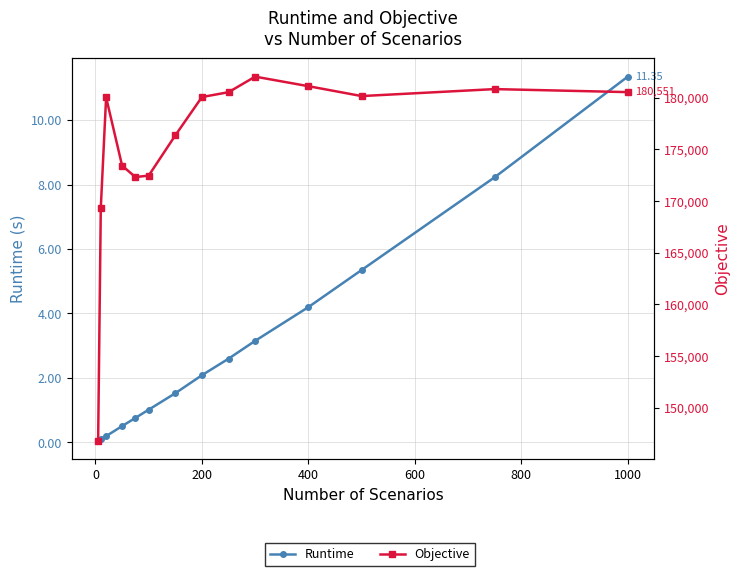

True or false: Runtime has more than 1 points higher than both neighbors.

False